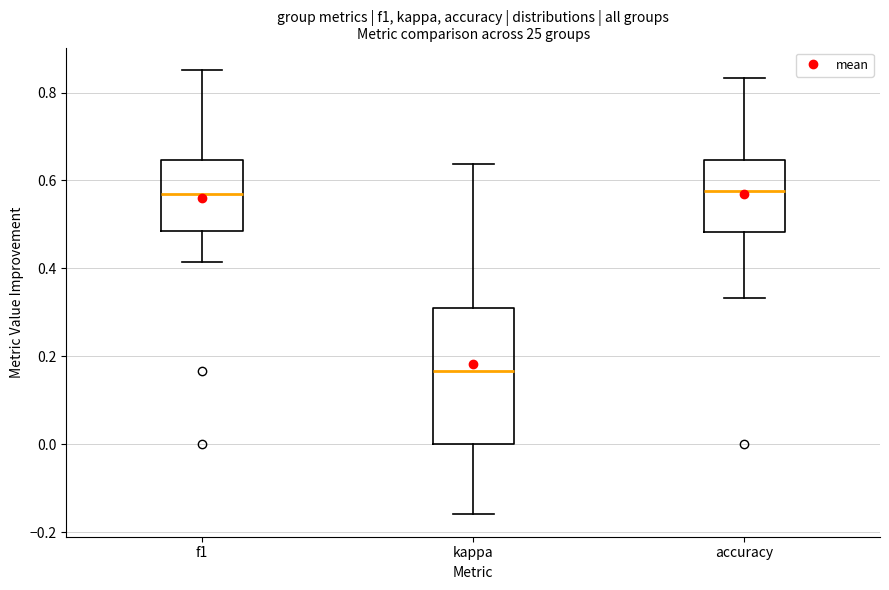

Where is the lower edge of the box for kappa on the y-axis? The values are not printed on the chart, so give them approximately, as read against the axis.

0.00